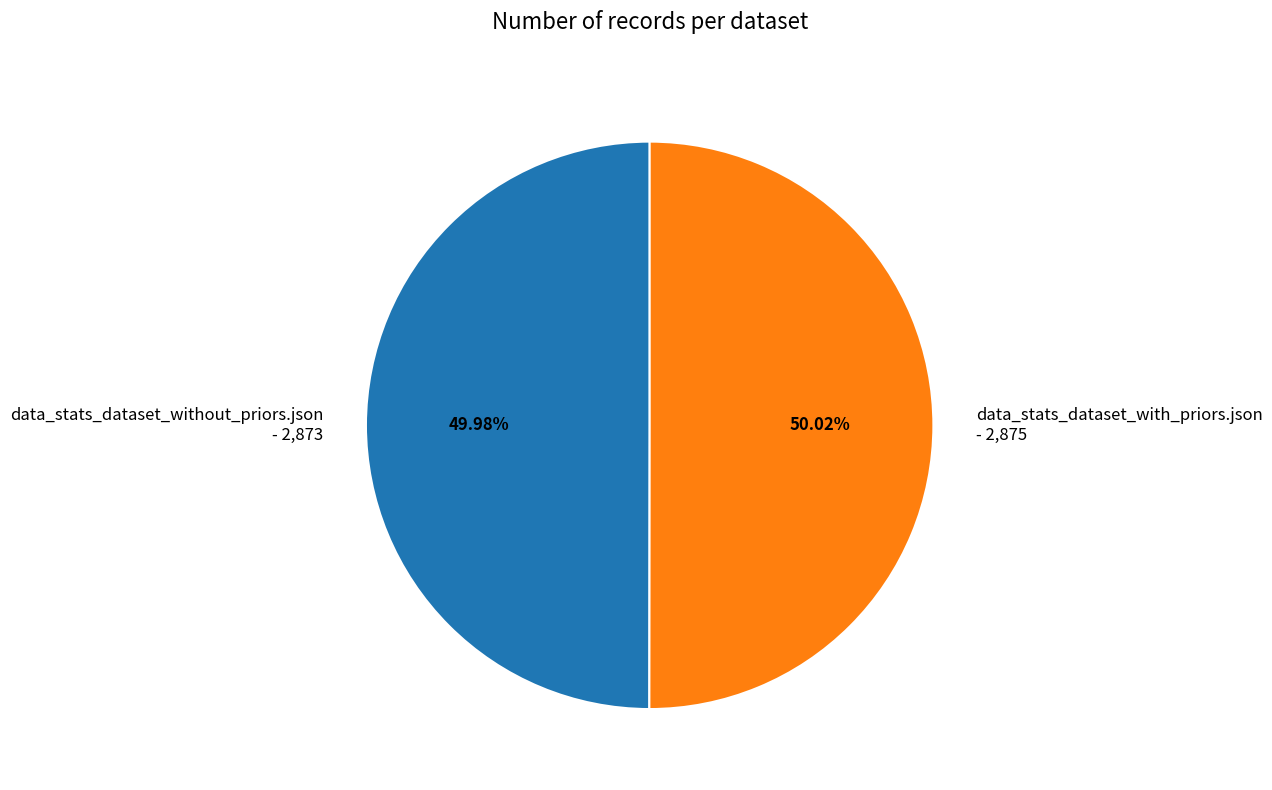

Count the number of slices in the pie.

2